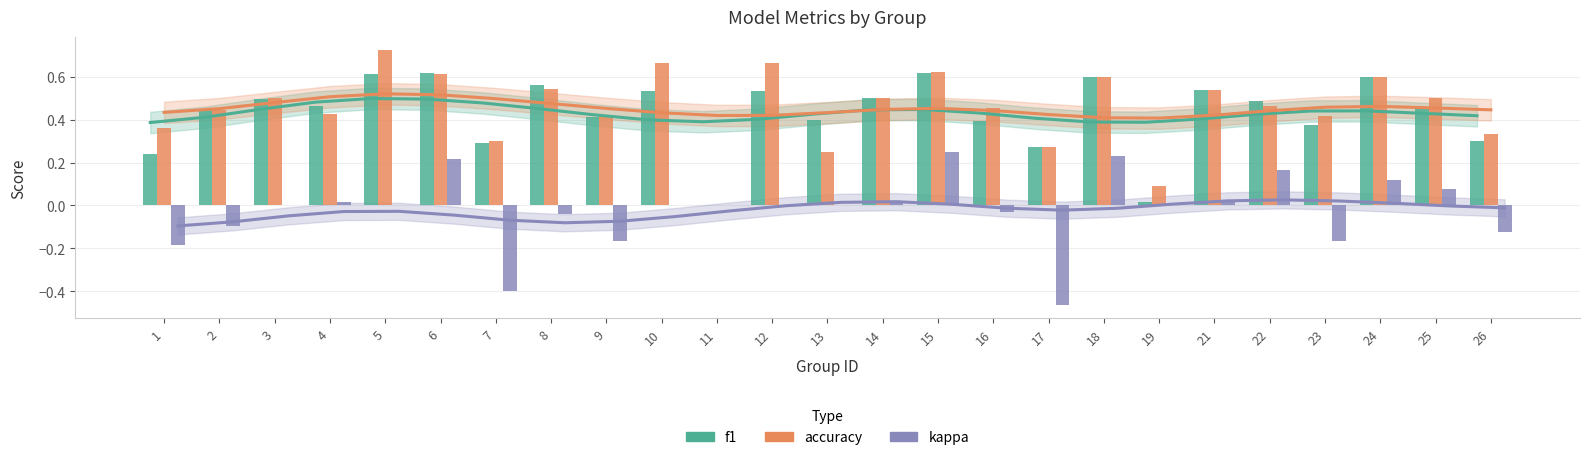

The value of accuracy at 15 is 1.1. True or false?

False